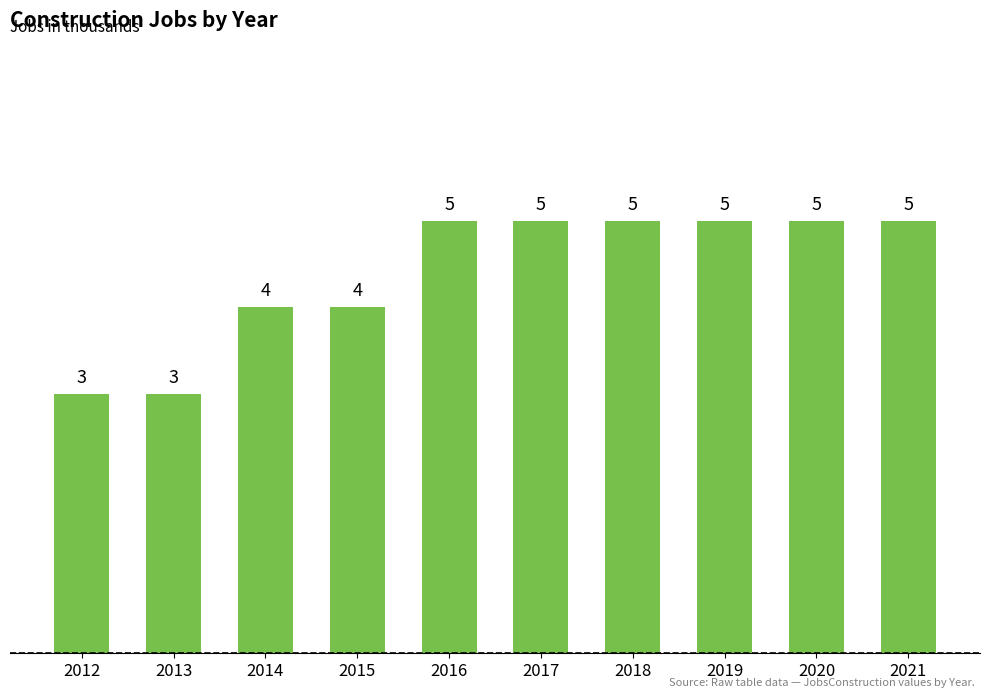

What is the change in value from 2013 to 2016?

+2